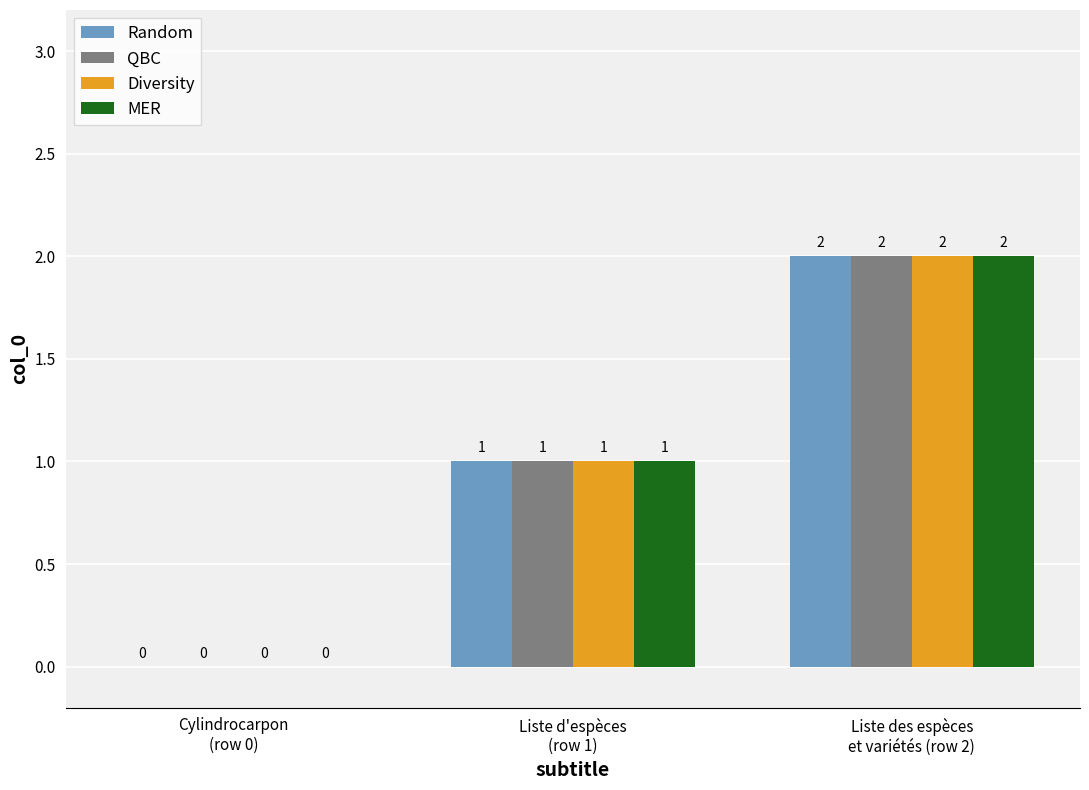

At which category is the sum across all series the highest?

Liste des espèces
et variétés (row 2)